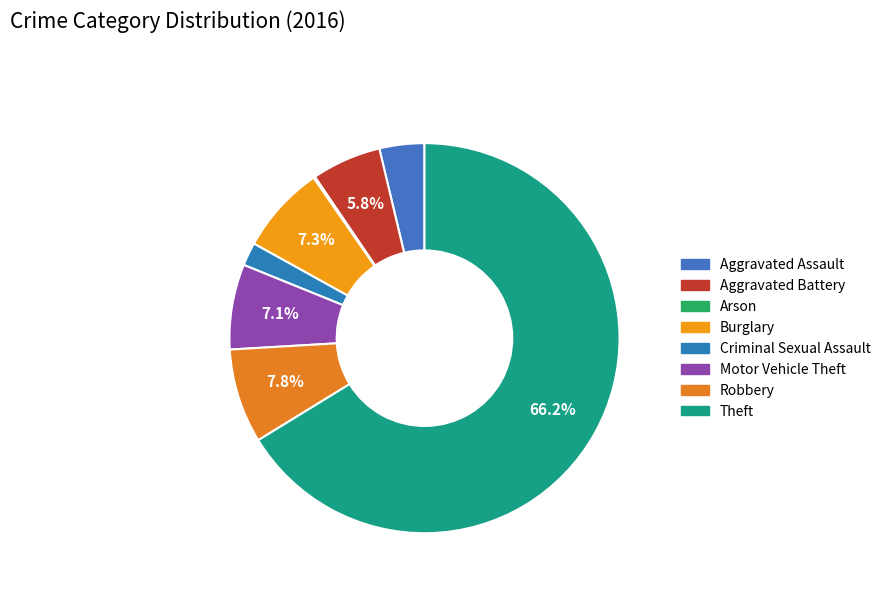

Does Theft represent more than half of the total?

Yes